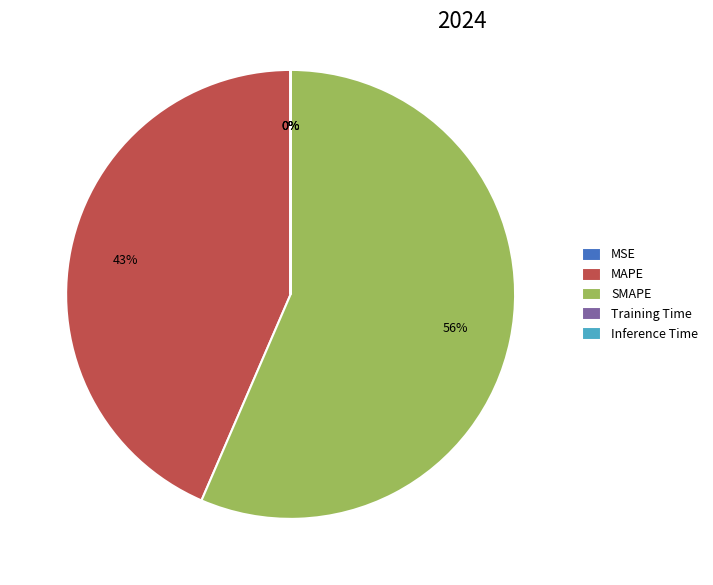

To the nearest percent, what is the average slice percentage?

20%